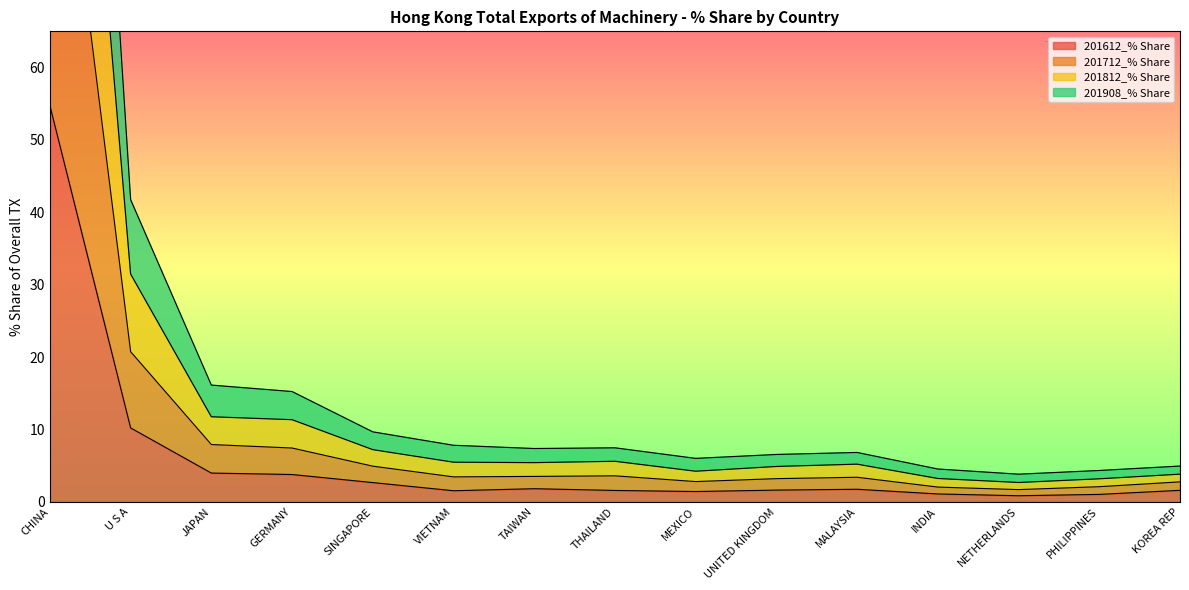

True or false: 201612_% Share has a value of 14.2 at CHINA.

False